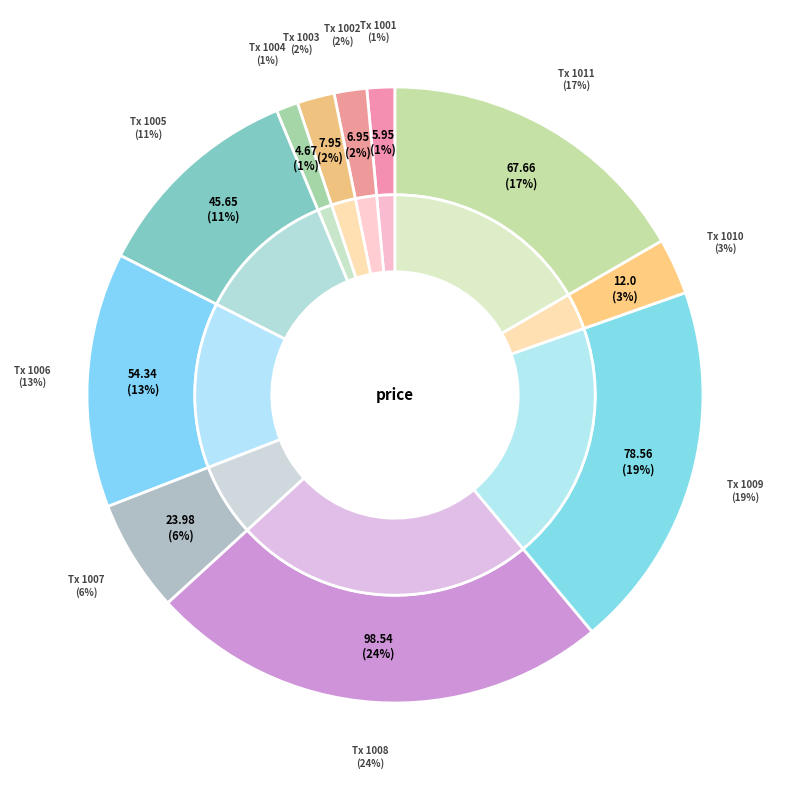

How many segments does this pie chart have?

11